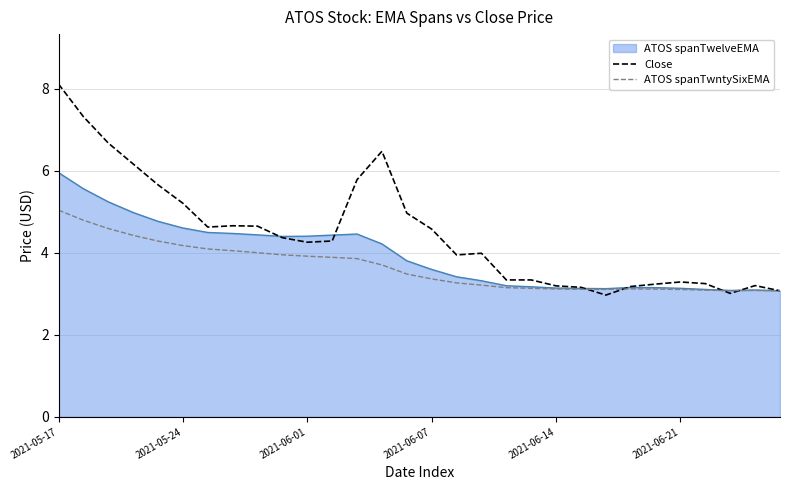

Which series has the largest range (max minus min)?

Close